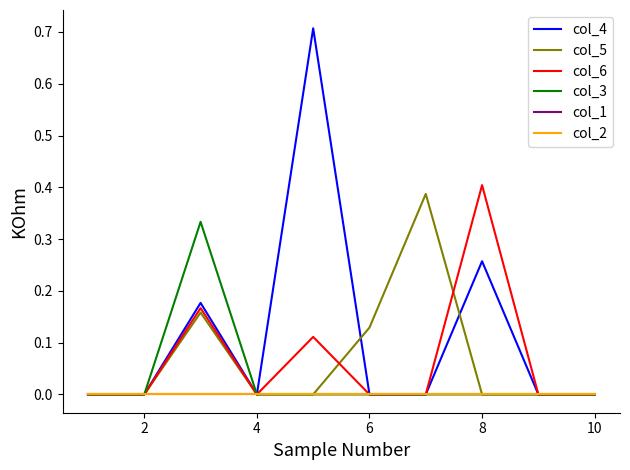

At how many categories does at least one series exceed 0?

5